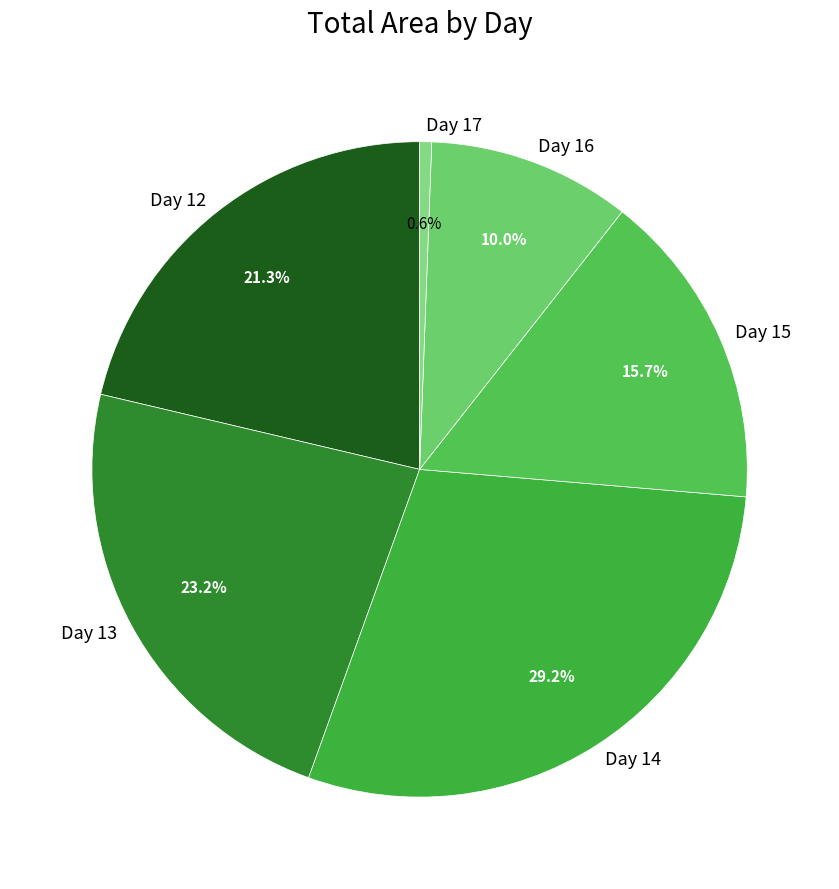

To the nearest percent, what is the difference between the largest and smallest slice percentages?

29%